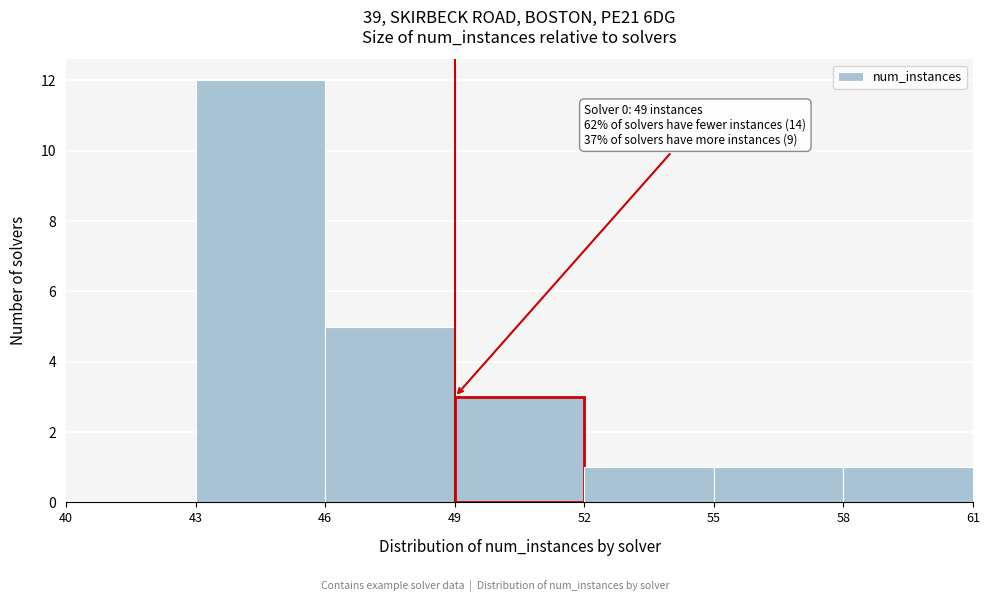

Which range on the x-axis has the tallest bar?

43 to 46